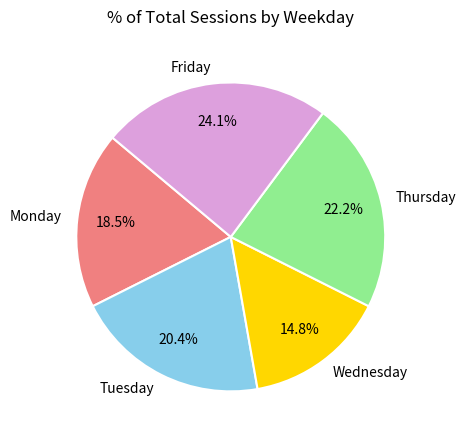

To the nearest percent, what is the difference between the Friday and Wednesday slice percentages?

9%